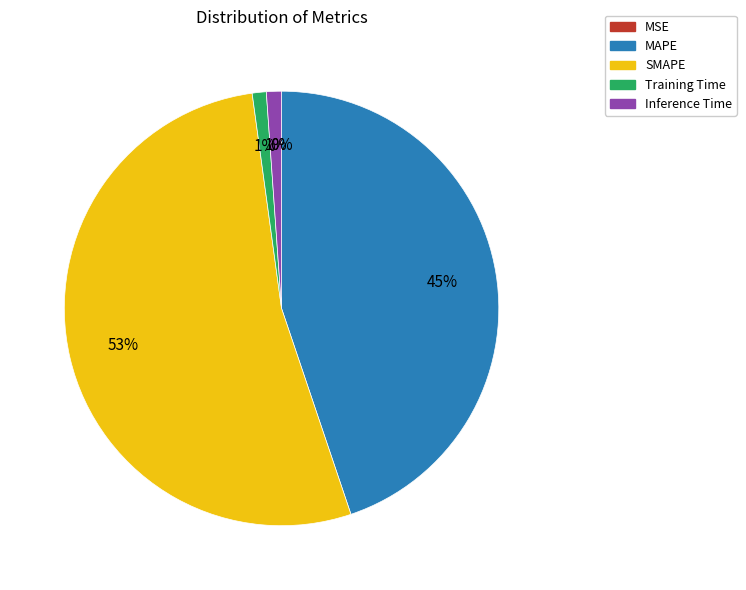

Does Training Time account for over 50% of the chart?

No